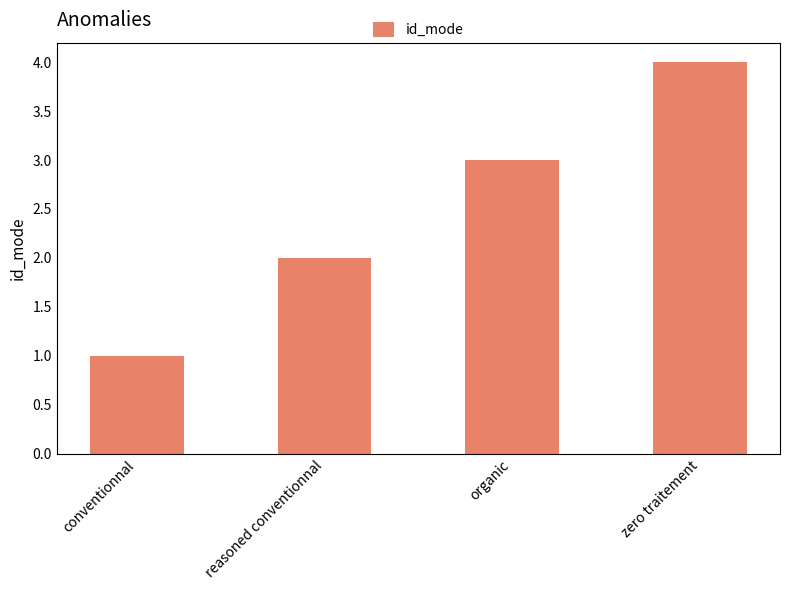

What is the ratio of the value at conventionnal to the value at organic?

0.3